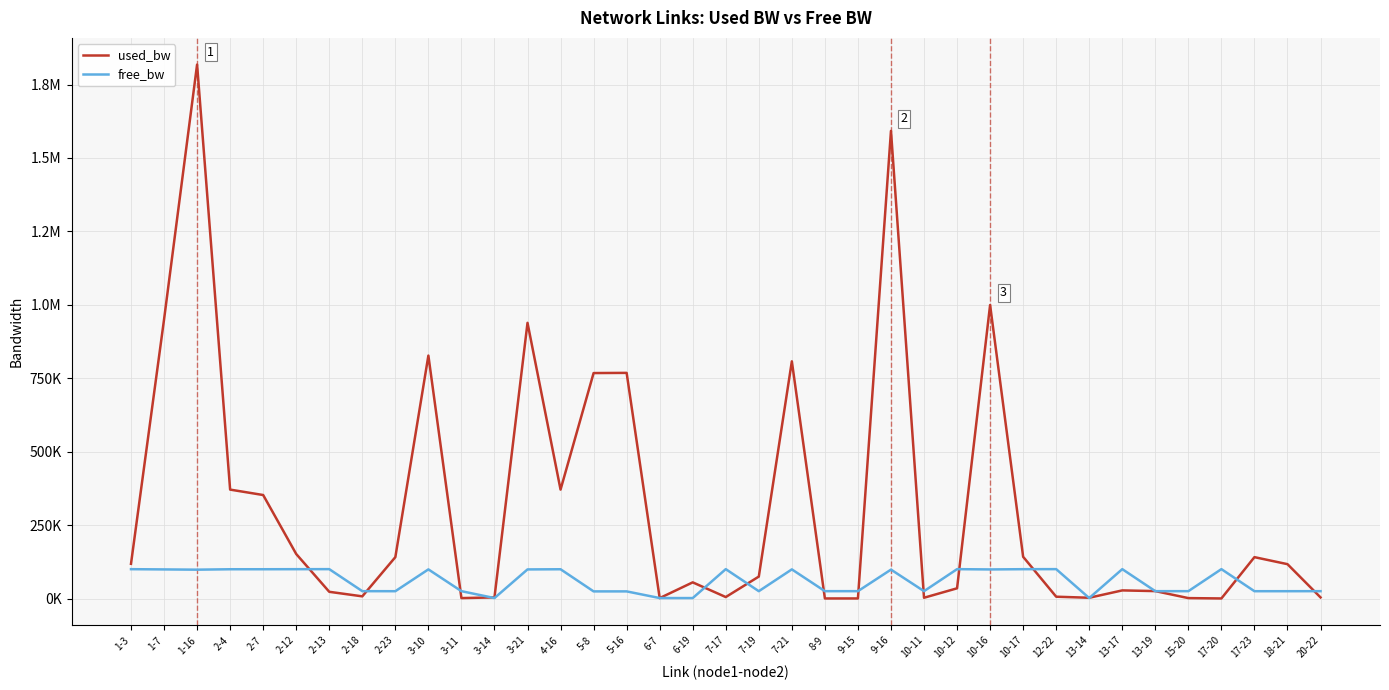

List the series in order of their overall mean, lowest first.

free_bw, used_bw